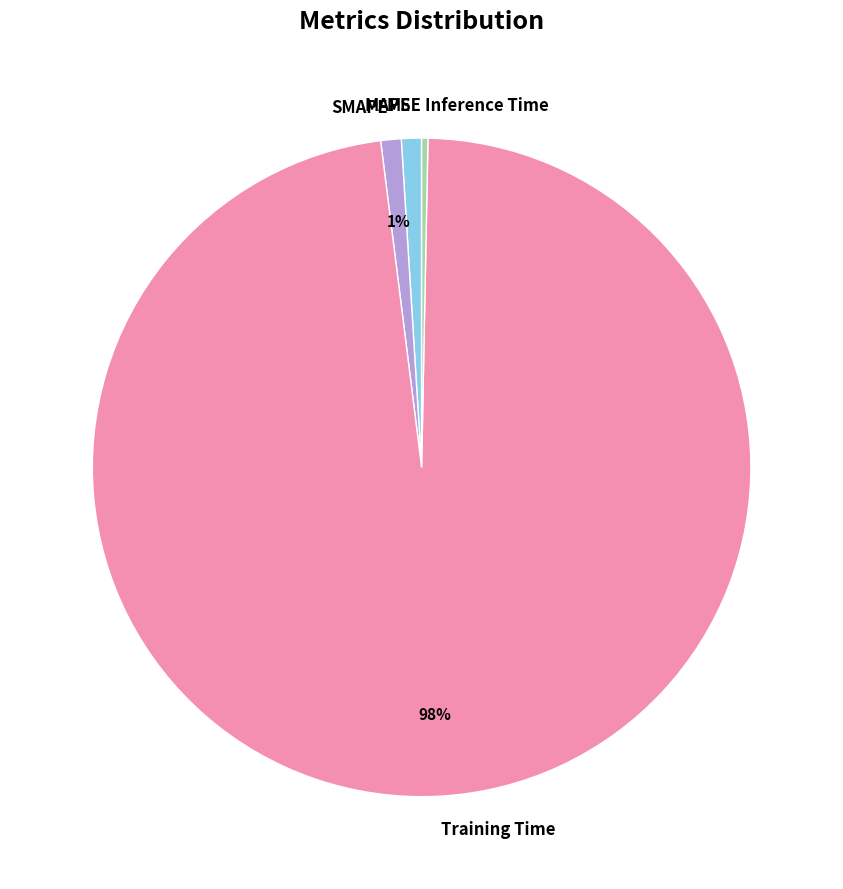

To the nearest percent, what is the combined percentage of MAPE and SMAPE?

2%